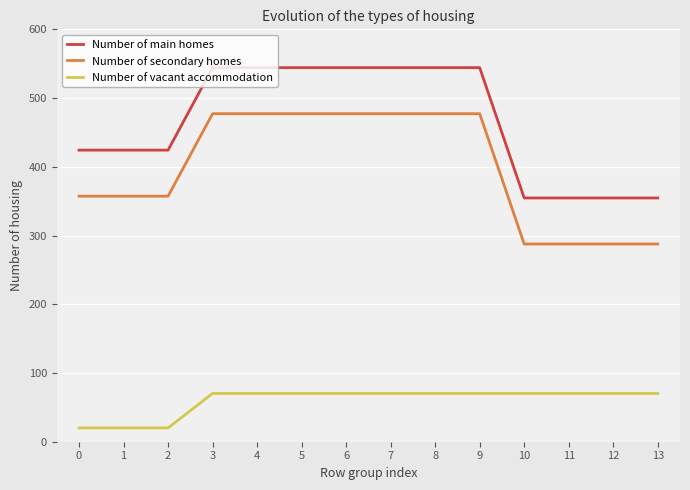

What is the difference between the second highest and second lowest values in the Number of main homes series?

189.6